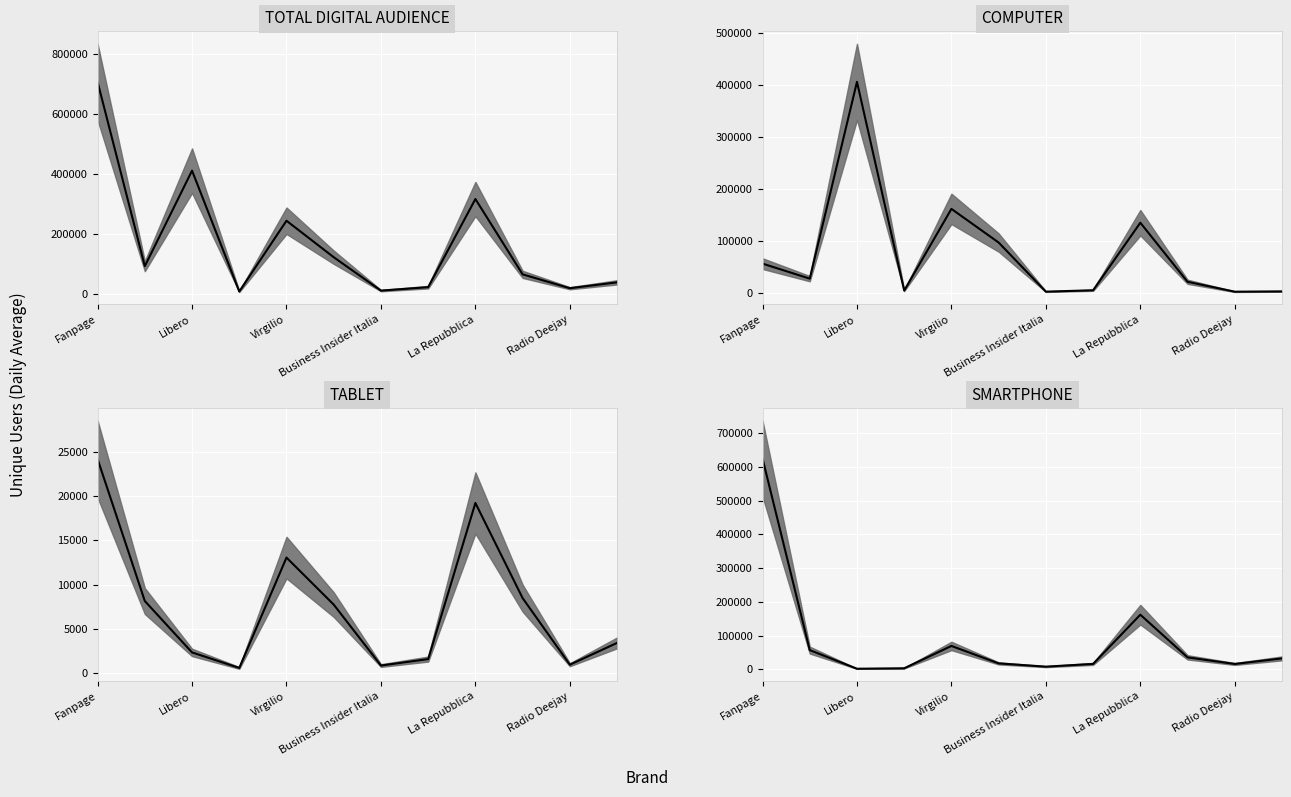

What is the value of the COMPUTER median point at the 7th from the left?

3374